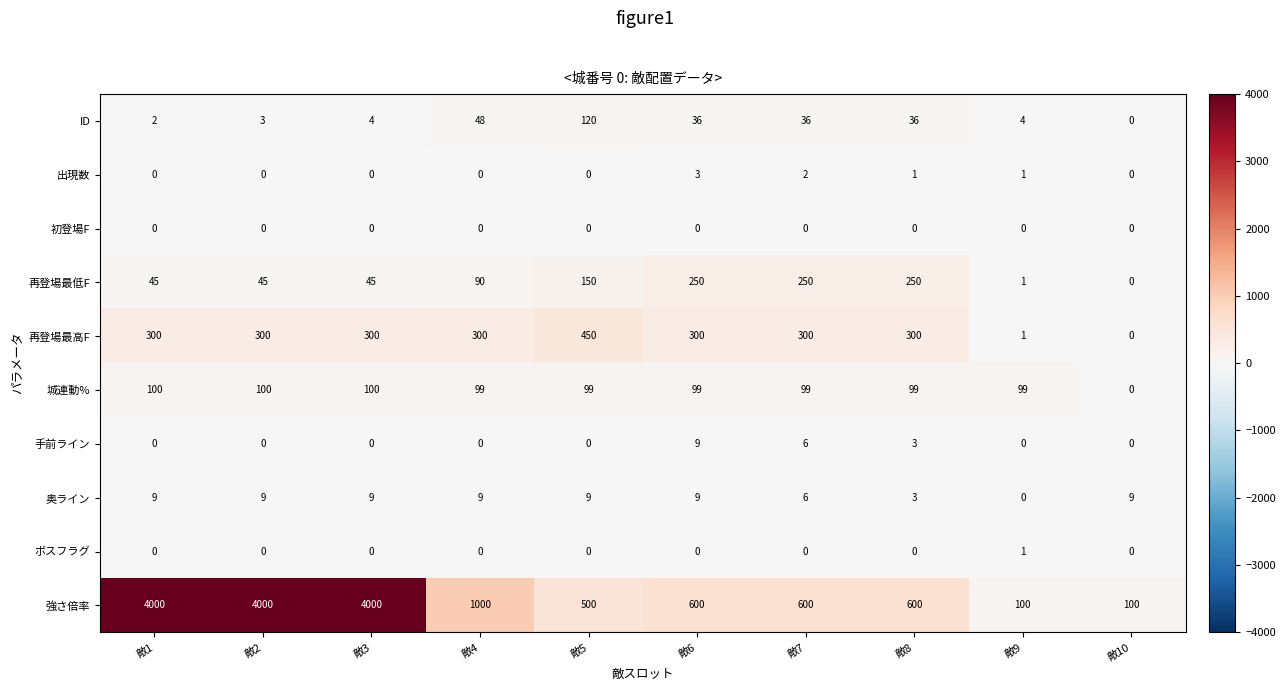

Which category has the highest value in the 手前ライン series?

敵6